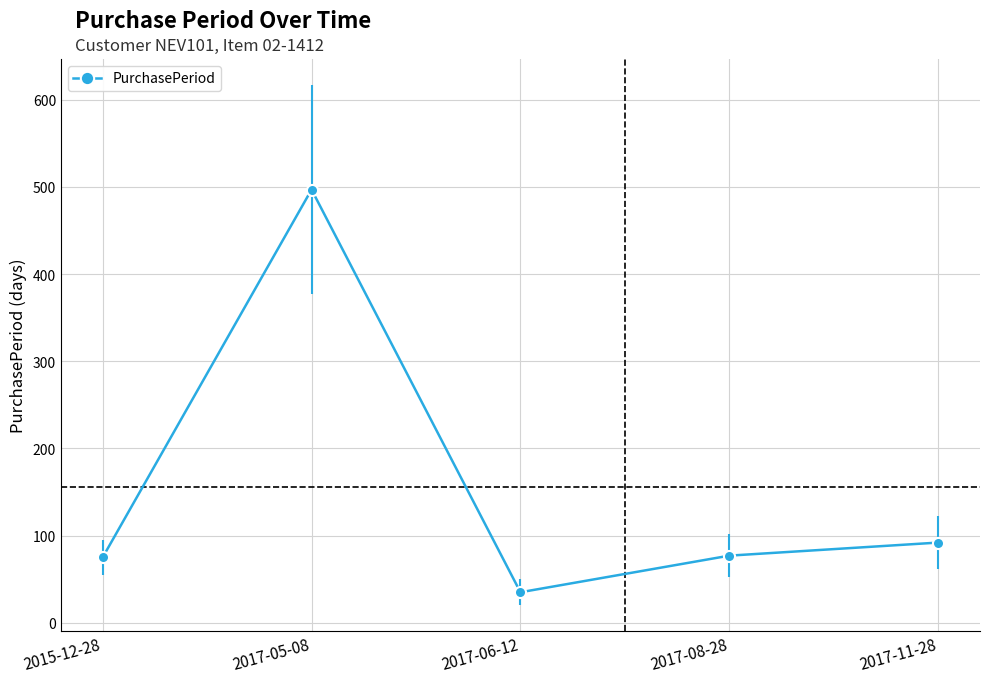

How many interior local peaks (higher than both neighbors) does the data have?

1